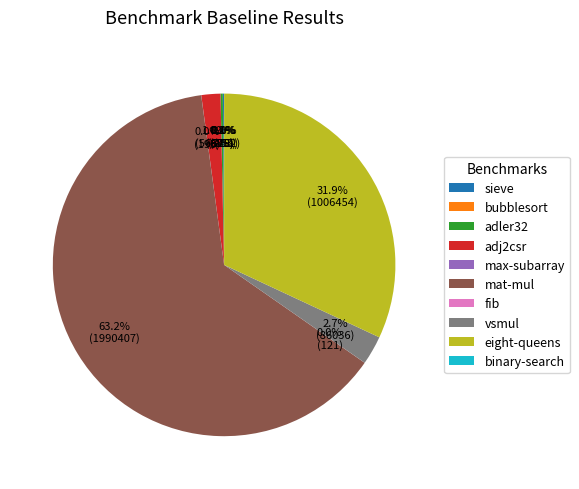

Which slice is the largest?

mat-mul